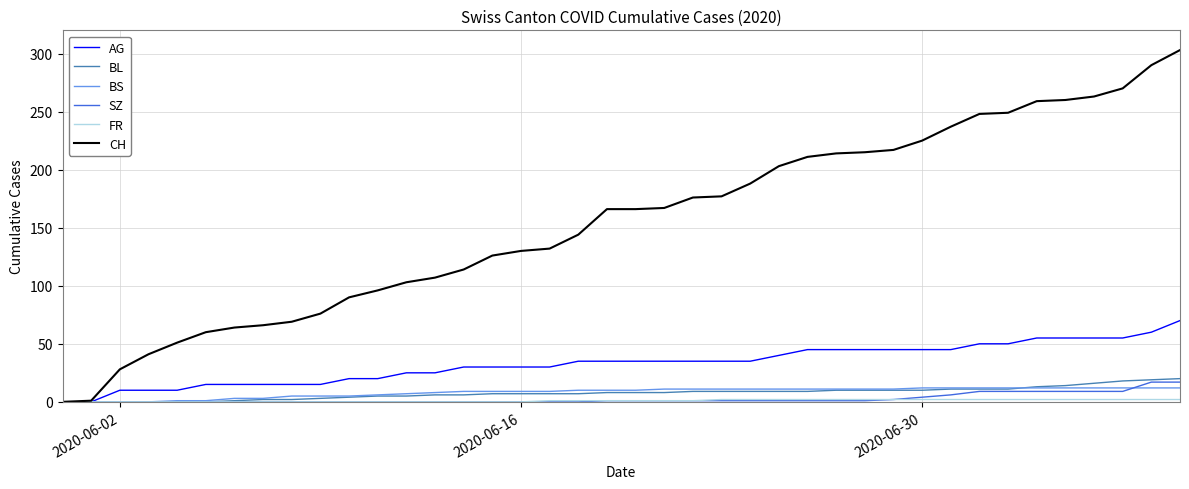

How many distinct data groups are displayed?

6